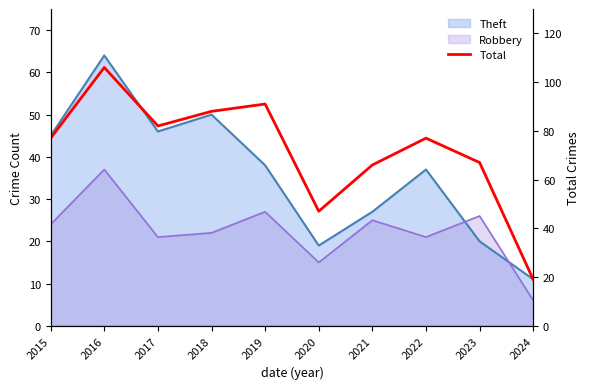

What is the change in value from 2015 to 2017?

+5